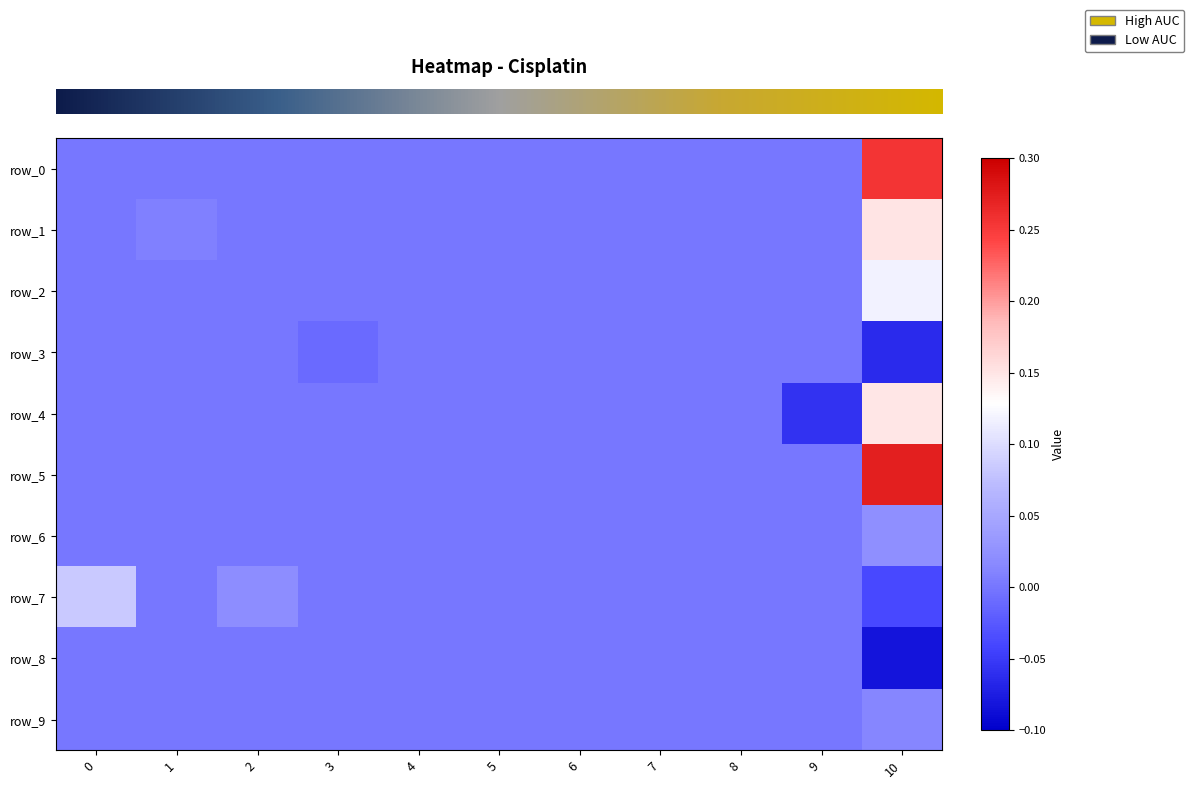

Is the value of row_1 at 4 greater than the value of row_7 at 0?

No